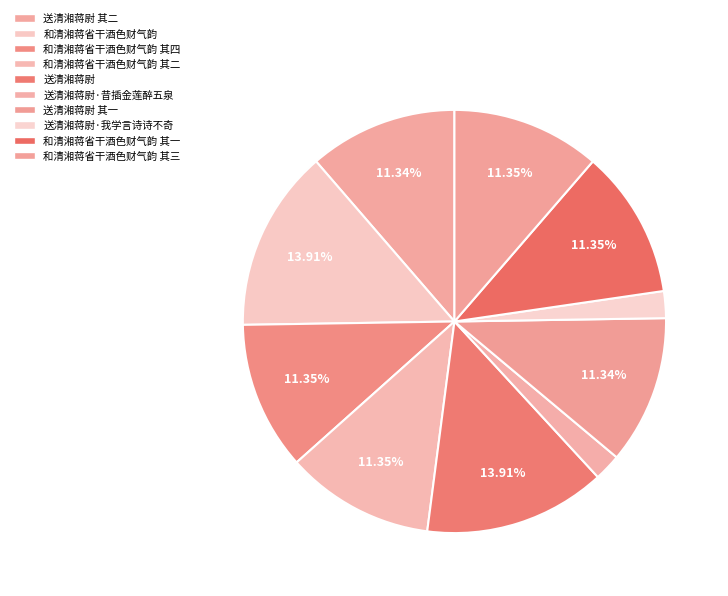

Rank the categories by value from highest to lowest.

和清湘蒋省干酒色财气韵, 送清湘蒋尉, 和清湘蒋省干酒色财气韵 其一, 和清湘蒋省干酒色财气韵 其二, 和清湘蒋省干酒色财气韵 其三, 和清湘蒋省干酒色财气韵 其四, 送清湘蒋尉 其一, 送清湘蒋尉 其二, 送清湘蒋尉·我学言诗诗不奇, 送清湘蒋尉·昔插金莲醉五泉